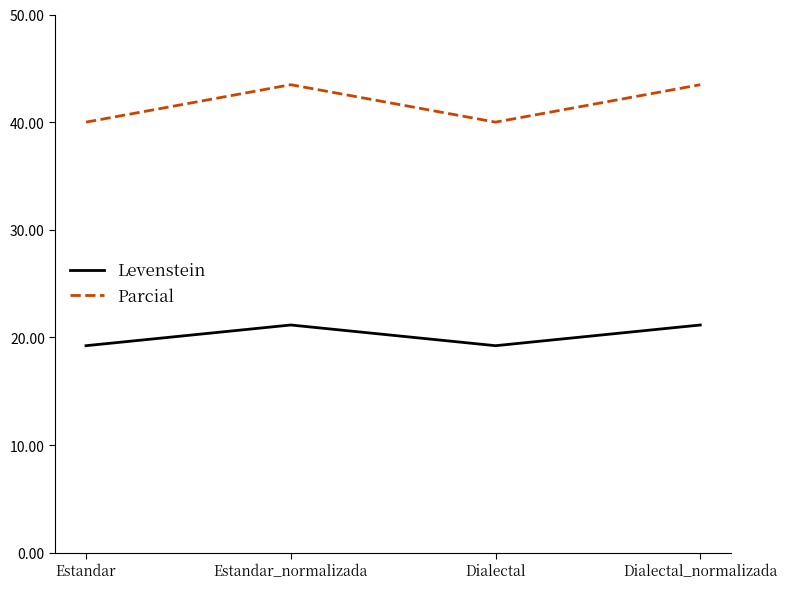

Is this an area chart (filled region under the line)?

No